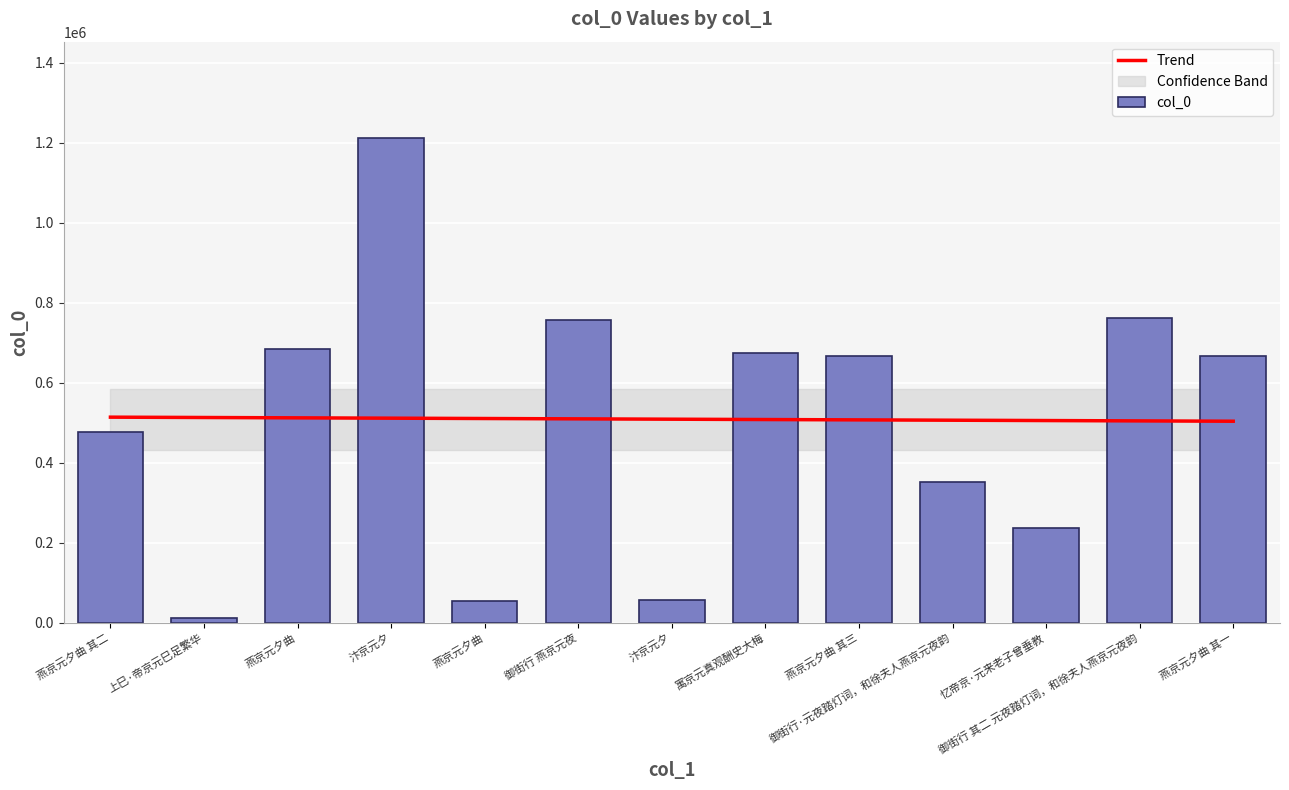

Which category has the lowest value across all series?

上巳·帝京元巳足繁华